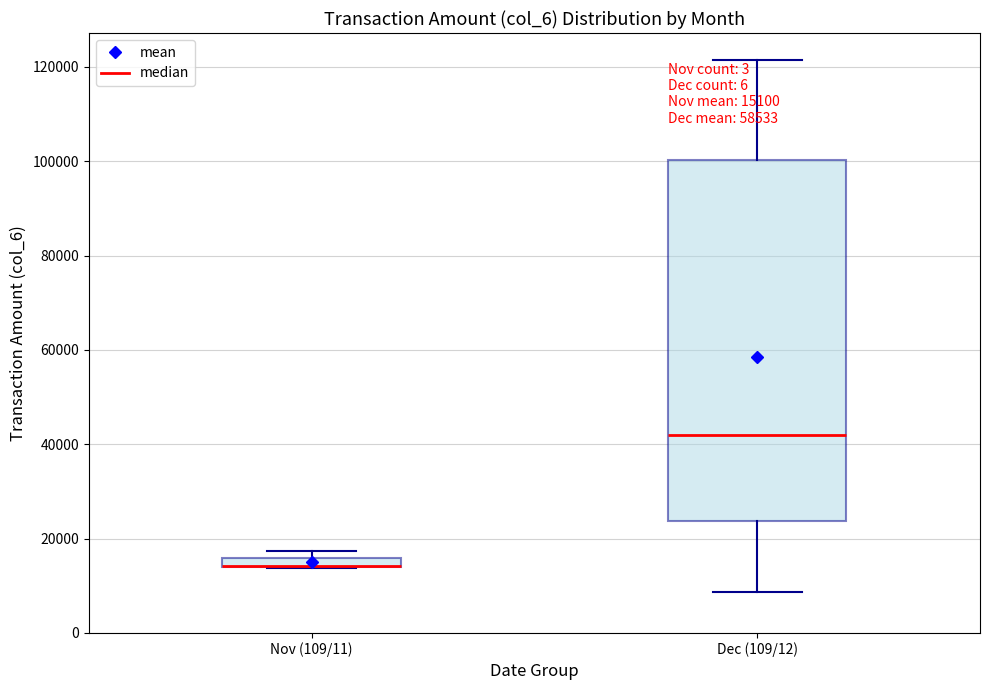

Comparing the boxes themselves (not the whiskers), which one is the tallest?

Dec (109/12)